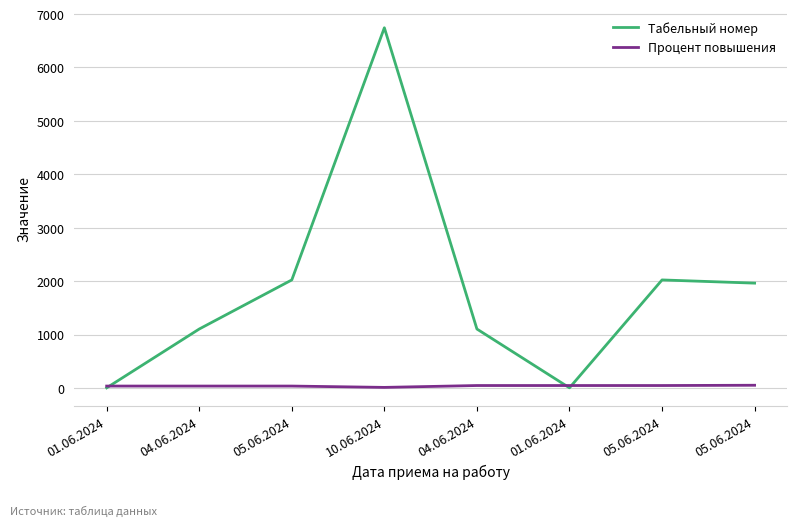

How many times do Табельный номер and Процент повышения cross each other?

3